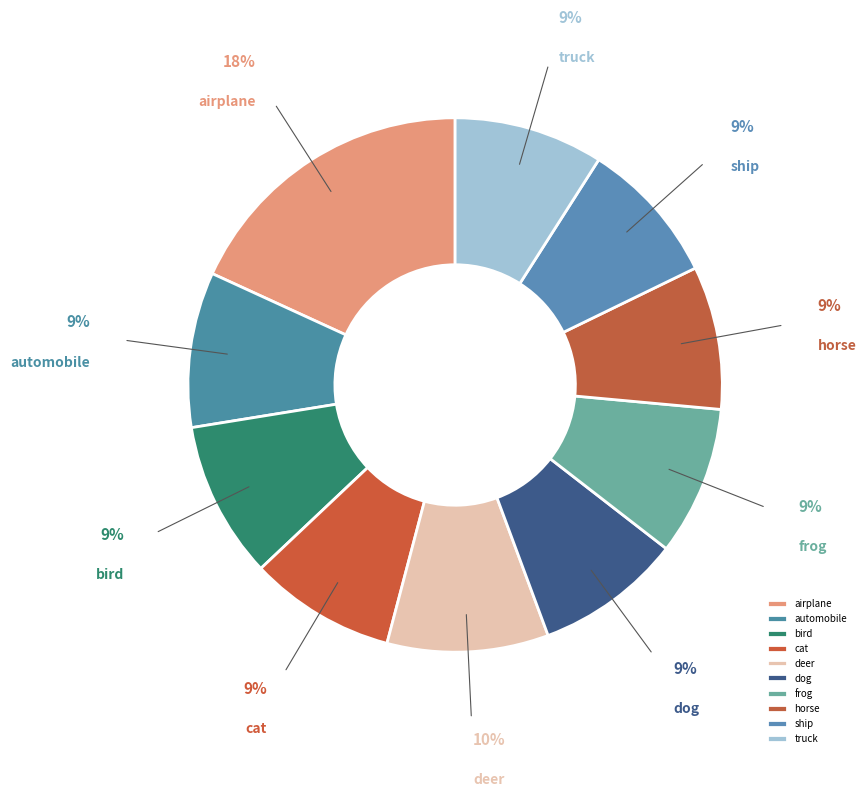

To the nearest percent, what is the average slice percentage?

10%